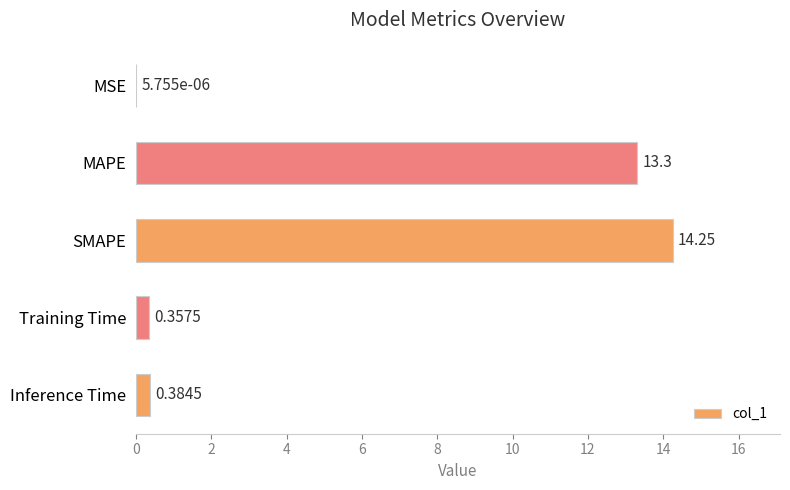

Where is the data nearest to the value 7?

MAPE